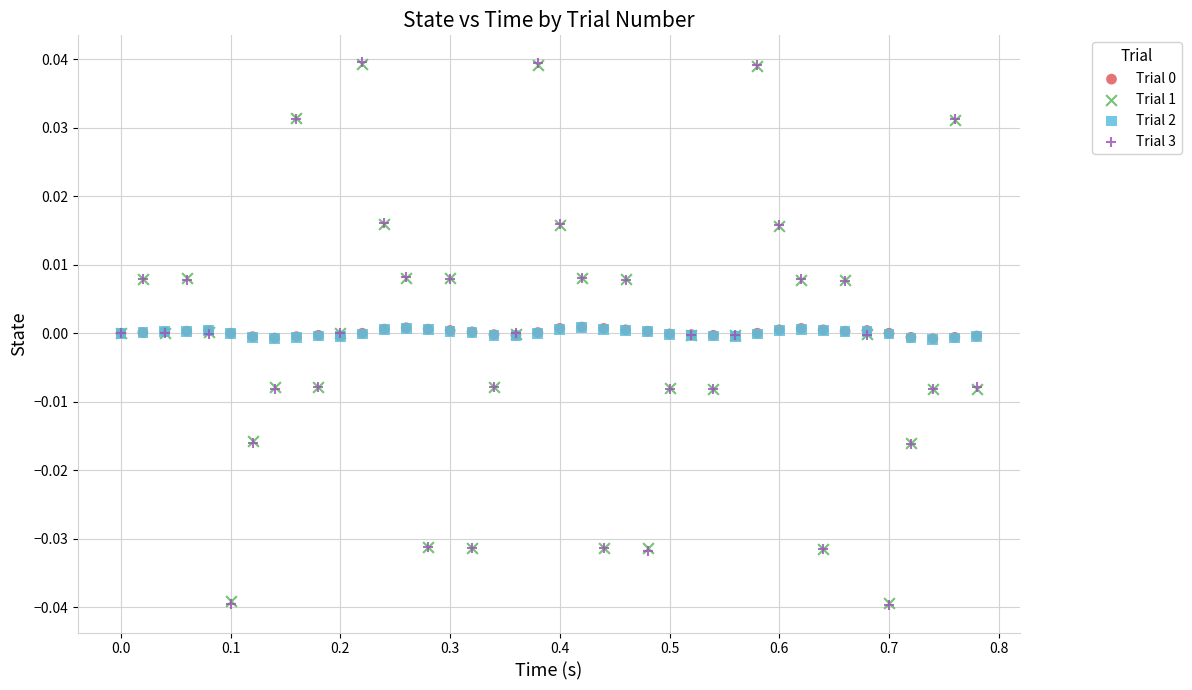

Which series has the widest spread of Y values?

Trial 3